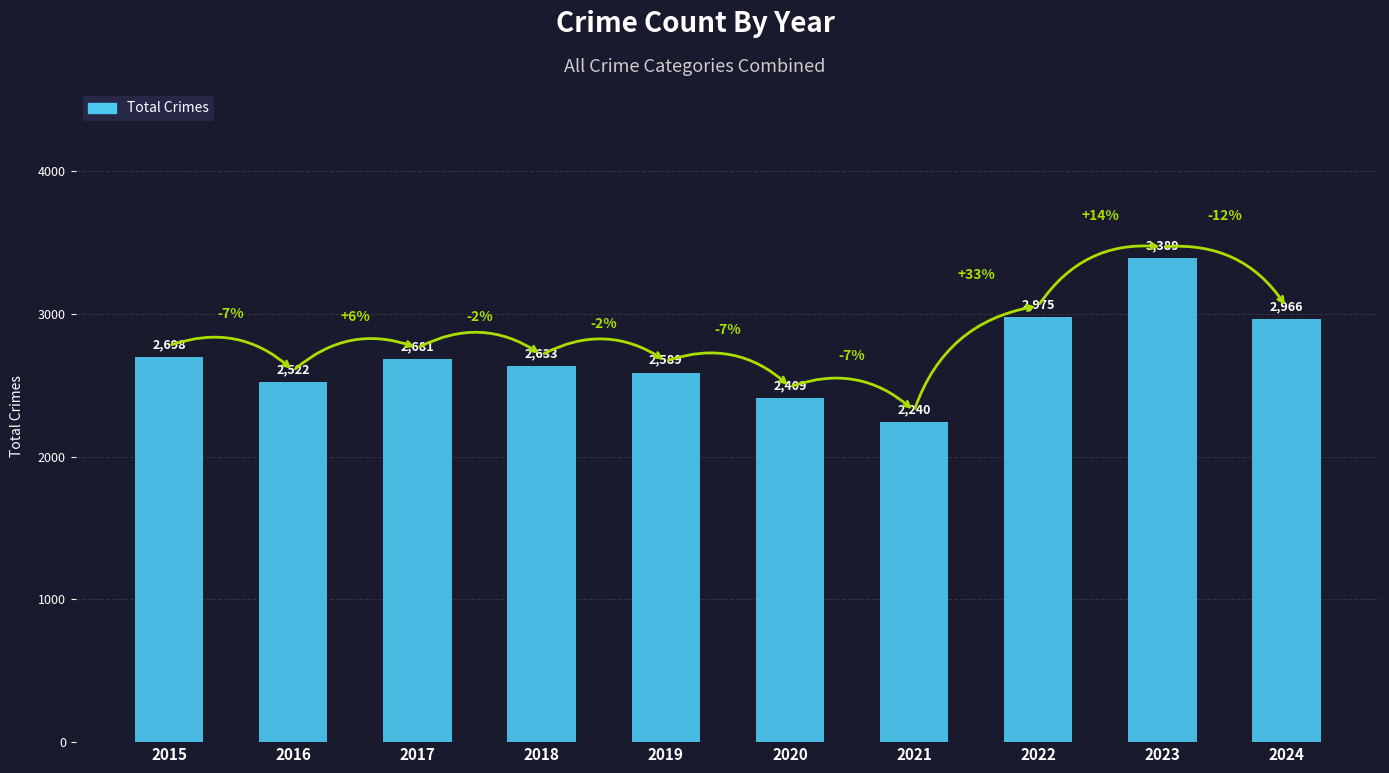

How many values are below 2681?

5